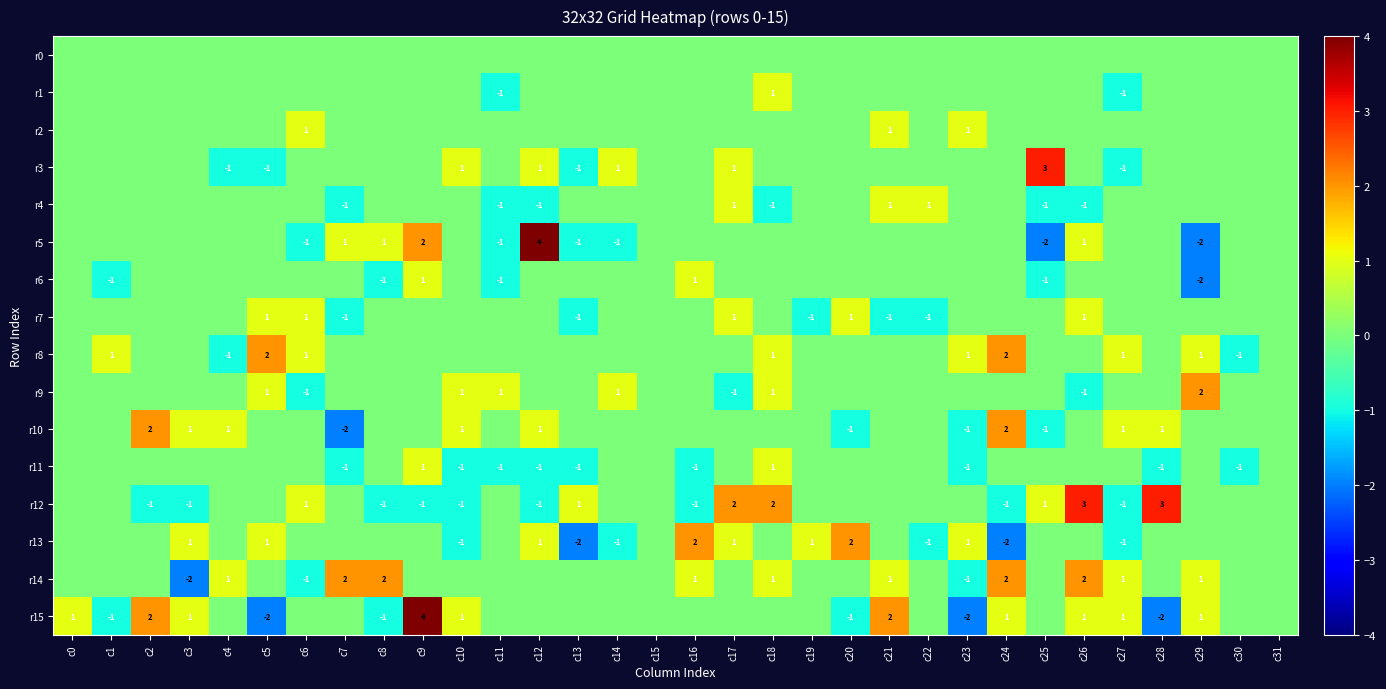

The value of r12 at c28 is 1. True or false?

False